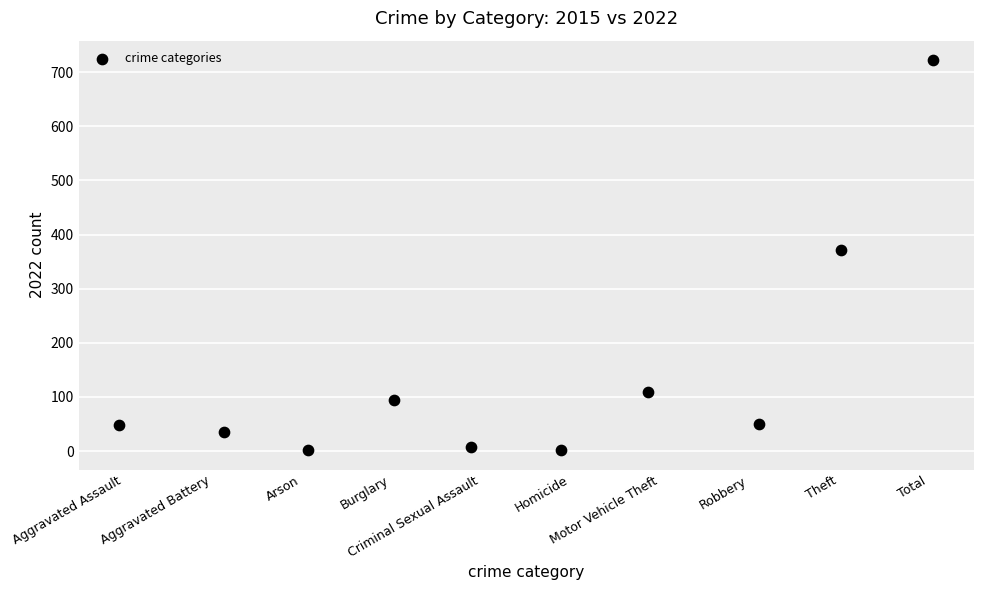

What is the average Y value?

144